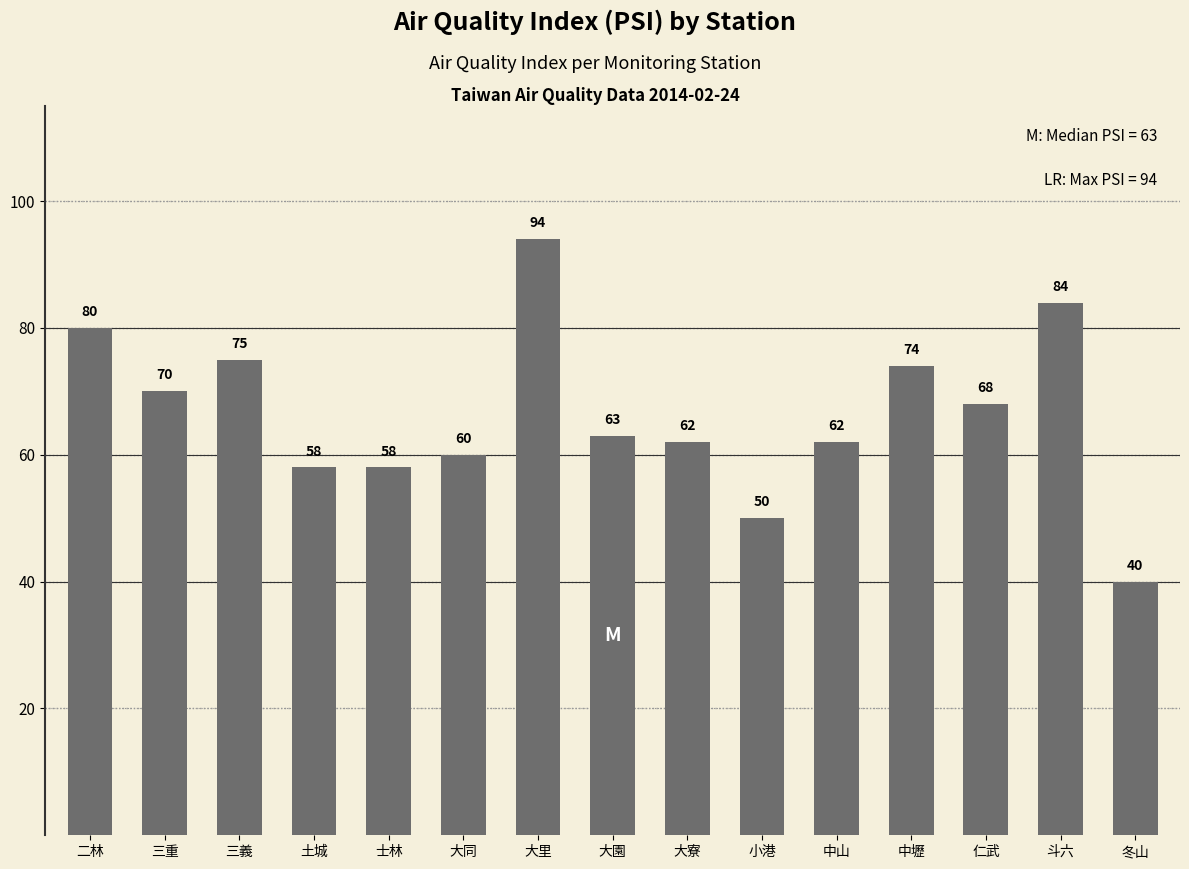

Is it true that the value at 小港 is 20?

False